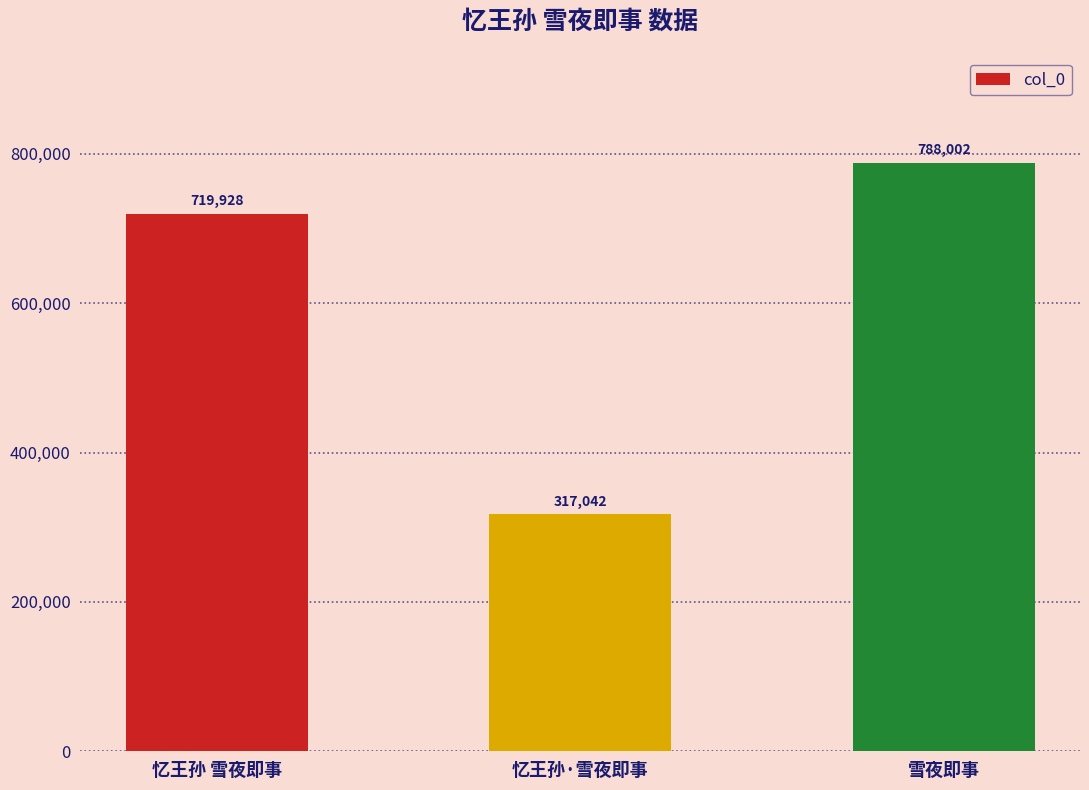

Between 忆王孙·雪夜即事 and 忆王孙 雪夜即事, which is larger?

忆王孙 雪夜即事